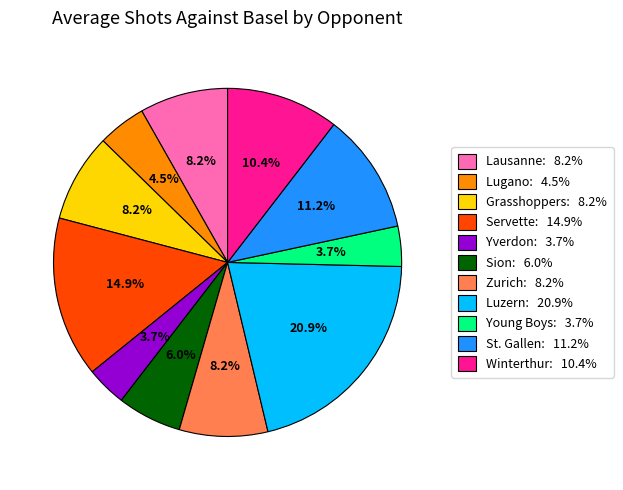

What portion of the pie excludes Sion: 6.0%?

94.0%